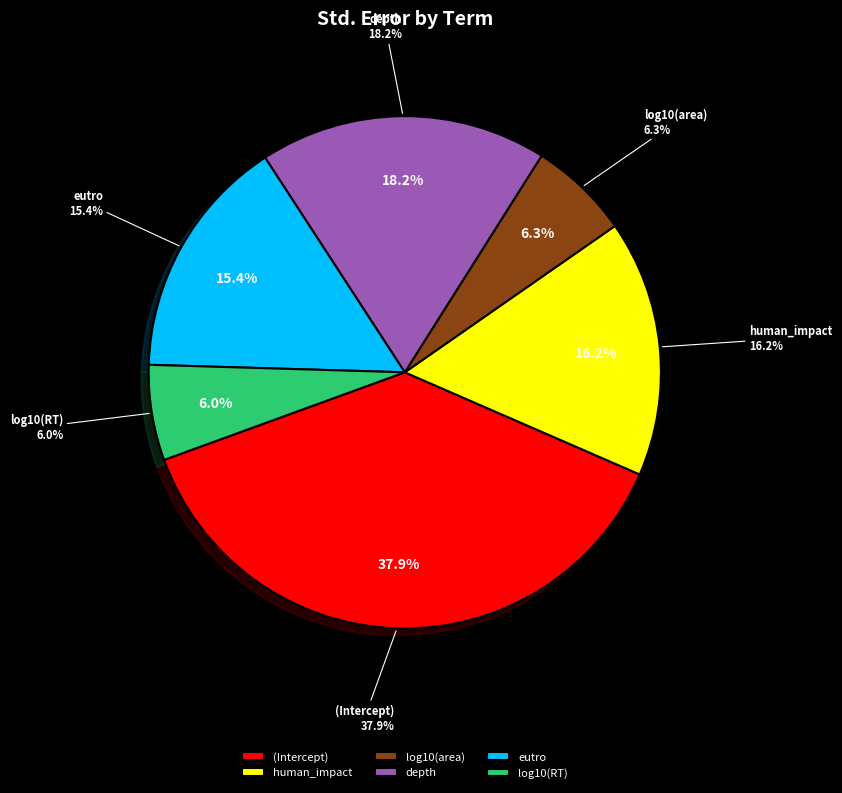

How many segments does this pie chart have?

6